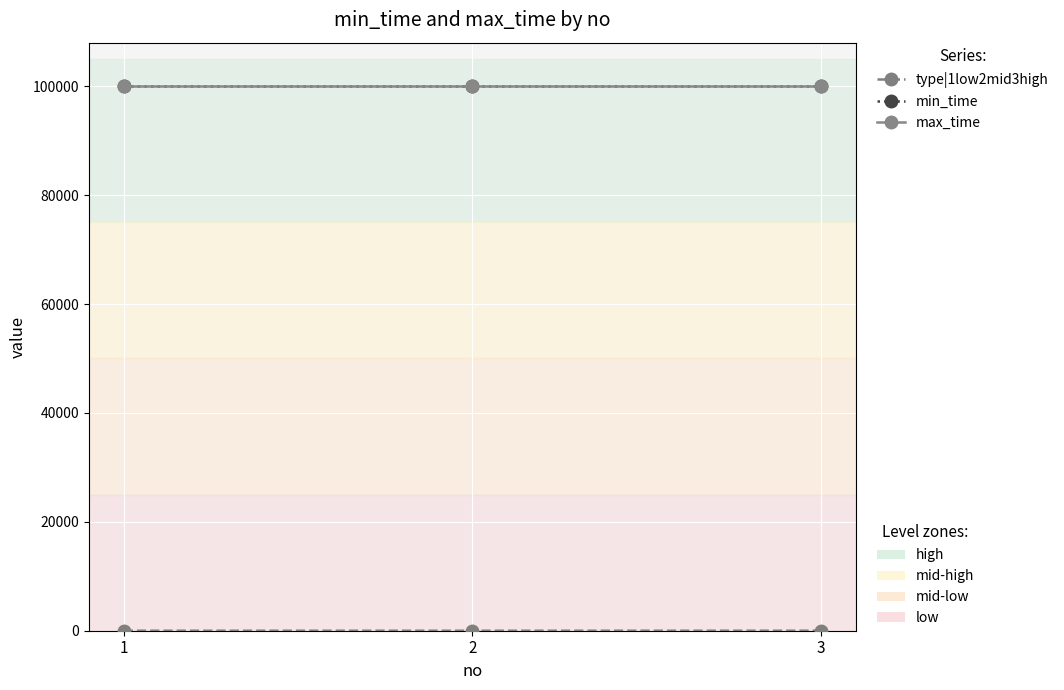

Does the chart have visible grid lines?

Yes